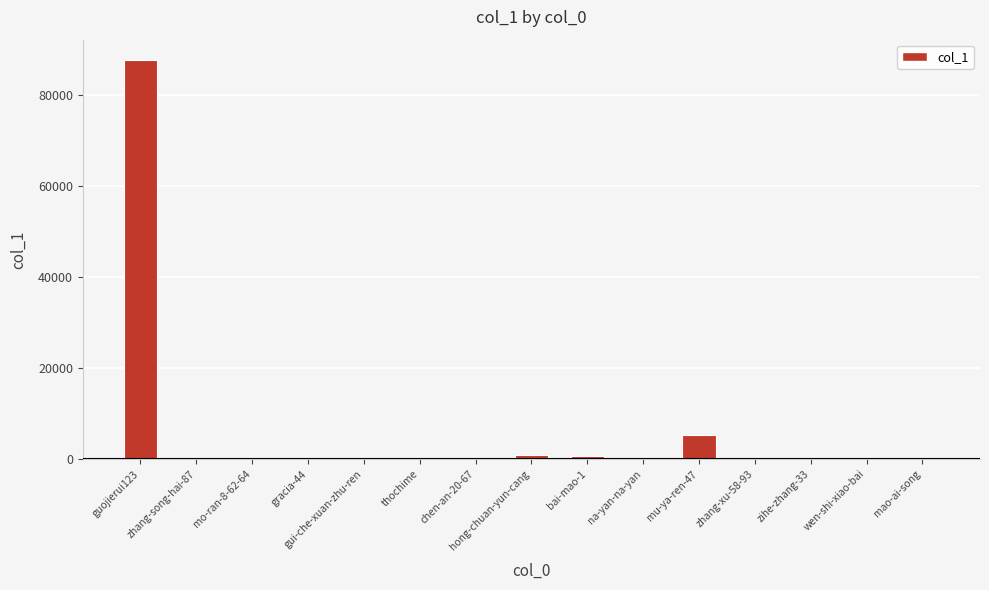

What is the greatest value displayed?

87768